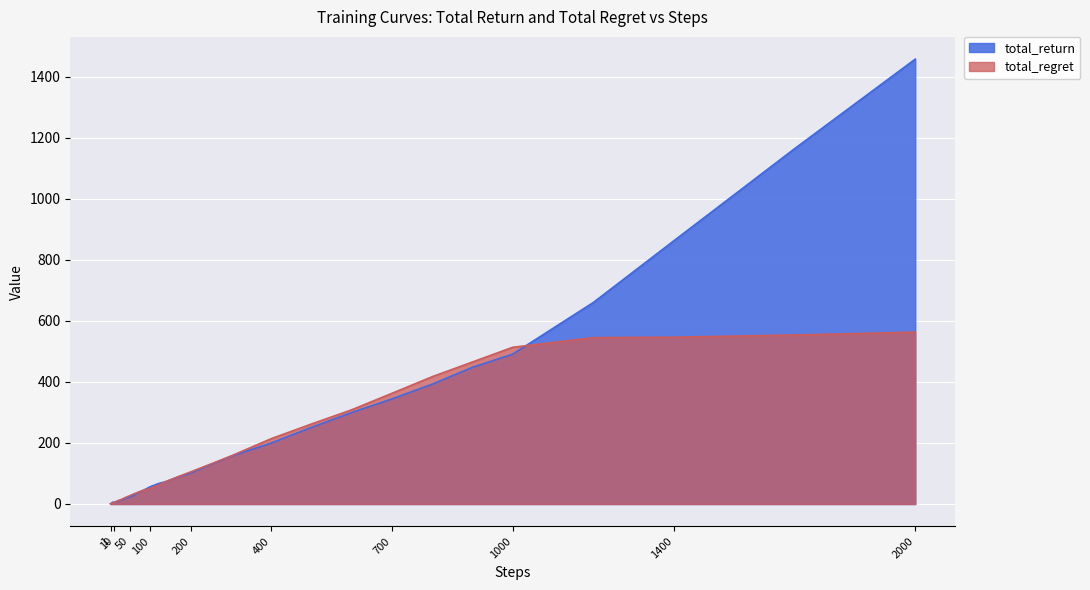

Which series has the largest total across all categories?

total_return